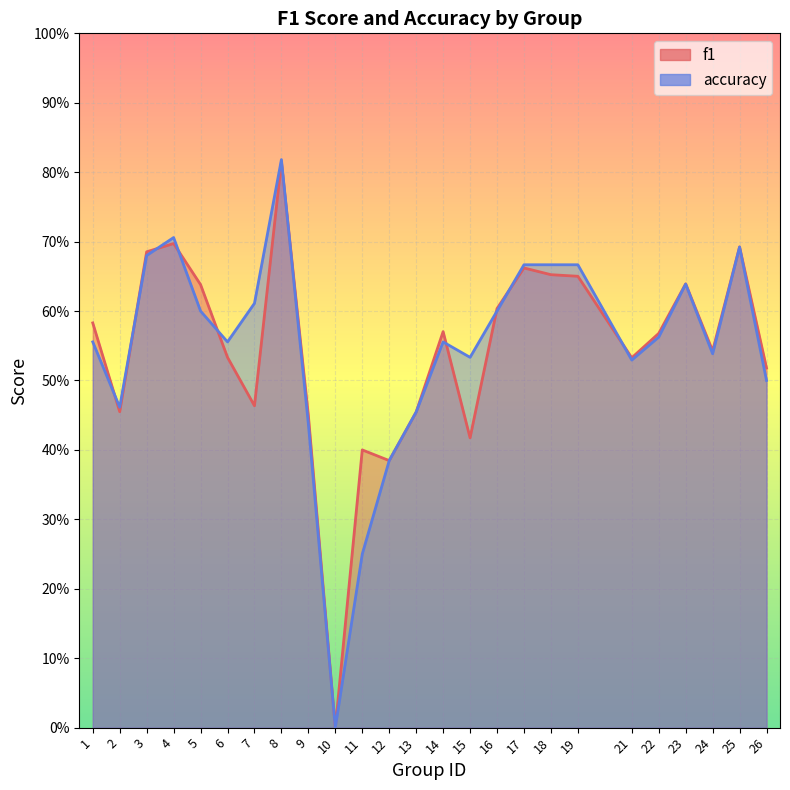

At which label does accuracy reach its minimum?

10